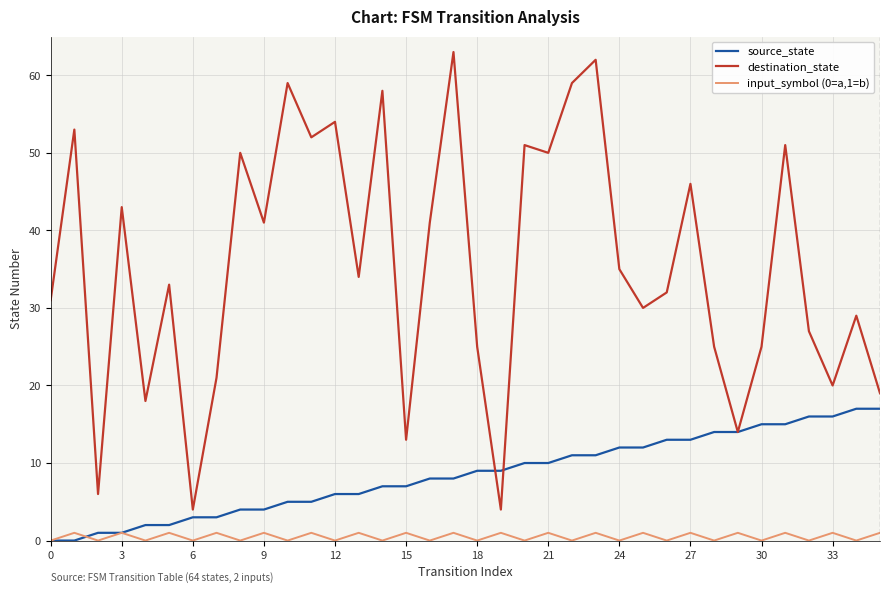

What is the greatest value displayed?

63